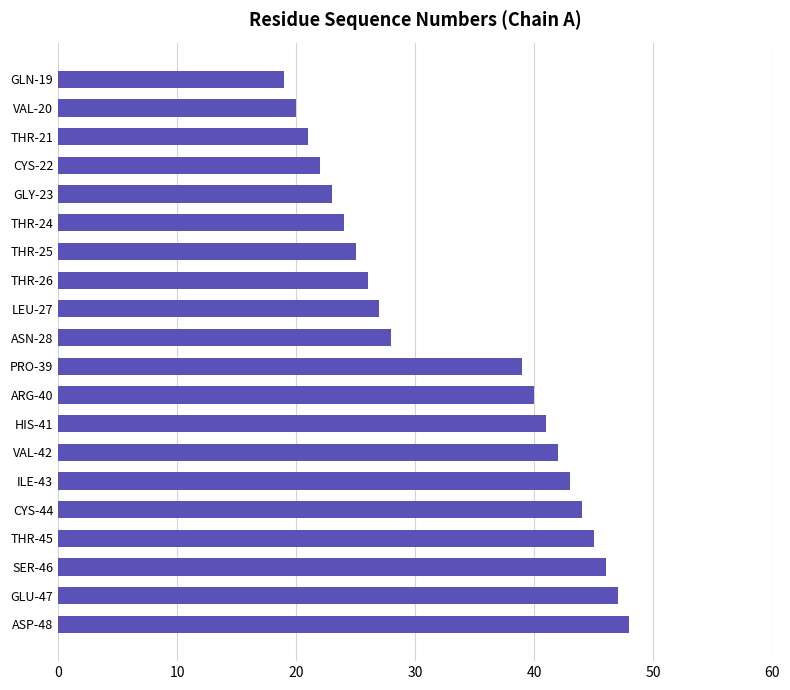

Are the bars horizontal?

Yes